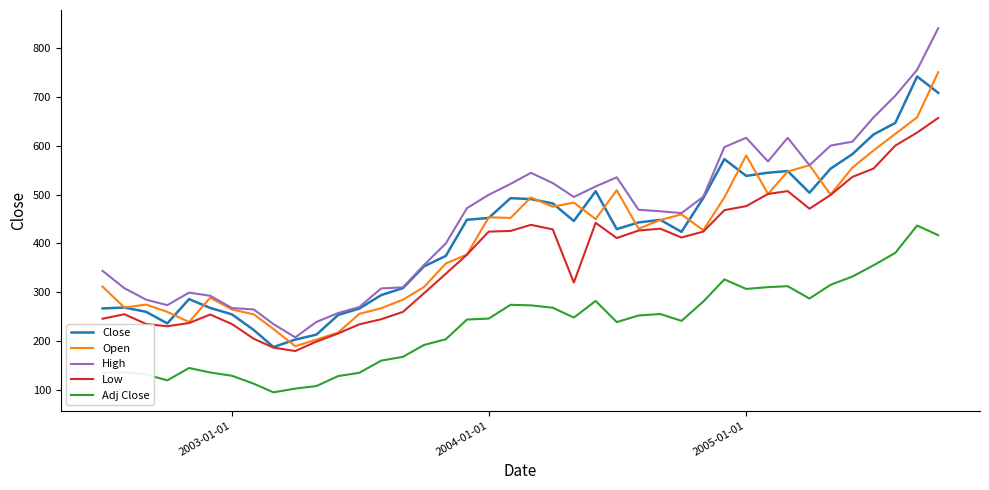

Which series has the largest total across all categories?

High